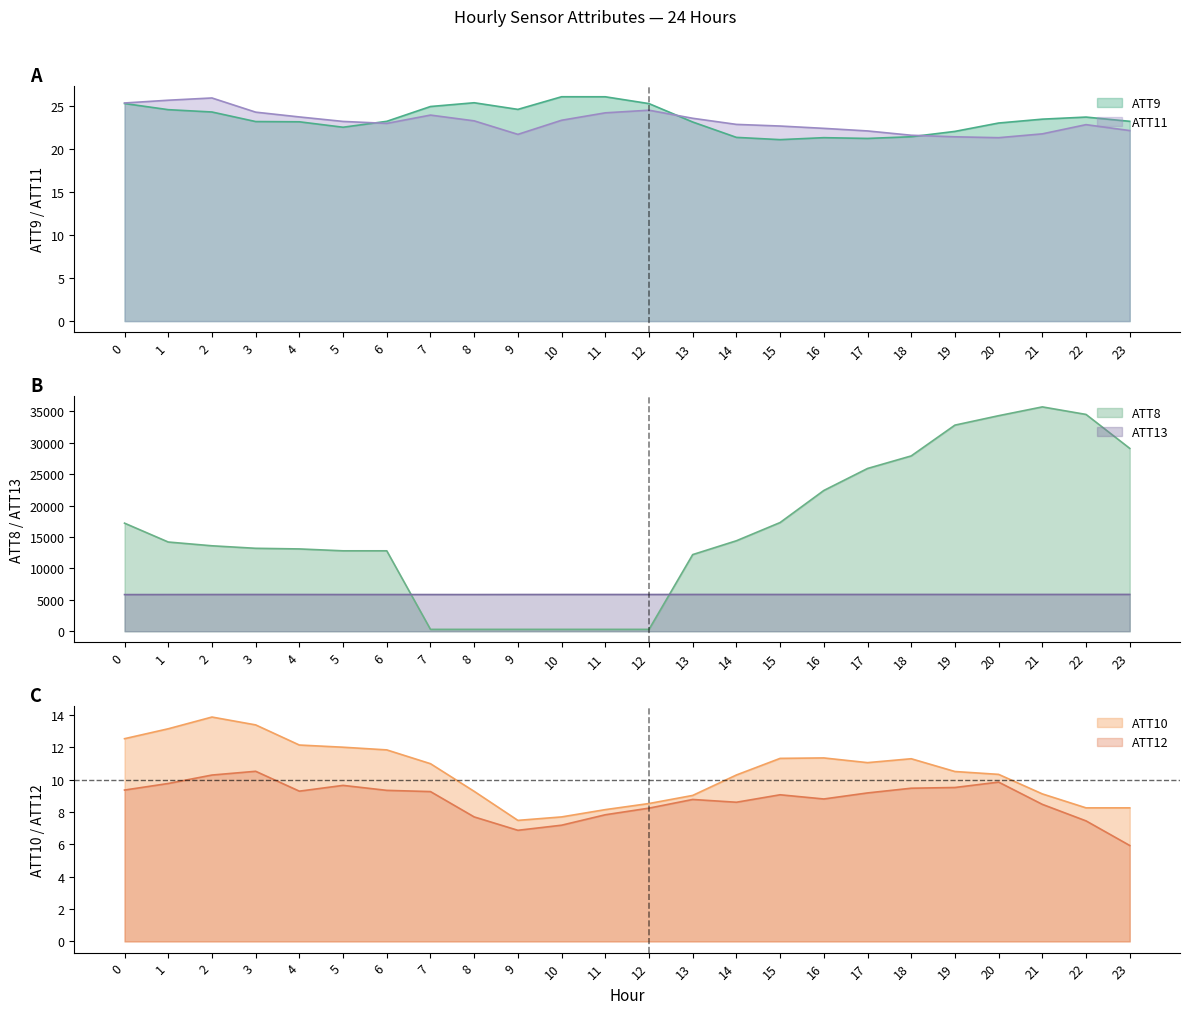

True or false: ATT11 and ATT10 cross at least once.

False